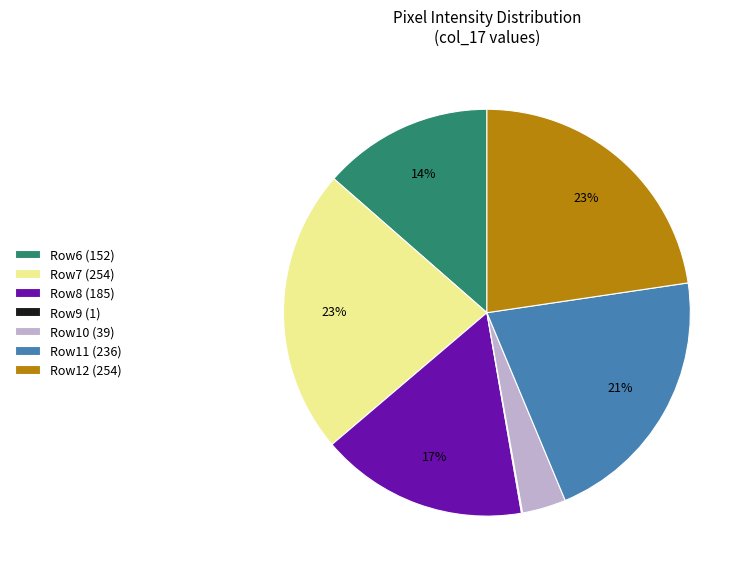

Combined, do Row11 (236) and Row7 (254) account for over 50%?

No